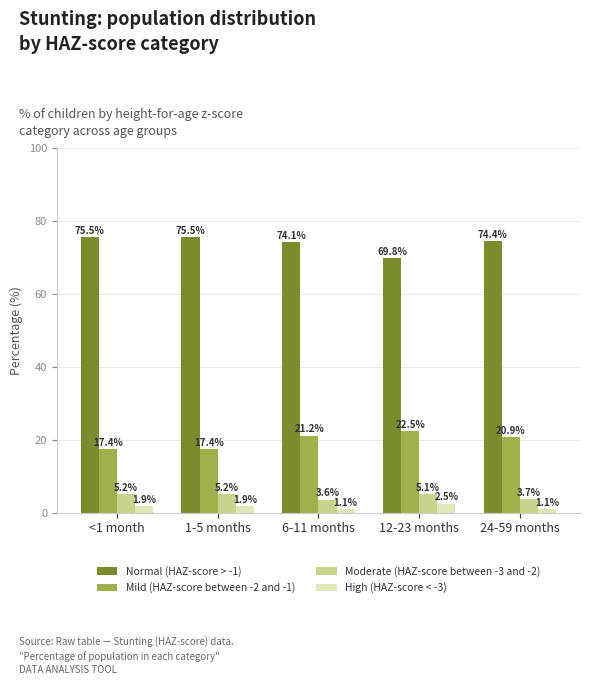

What is the highest value of the High (HAZ-score < -3) series?

2.5